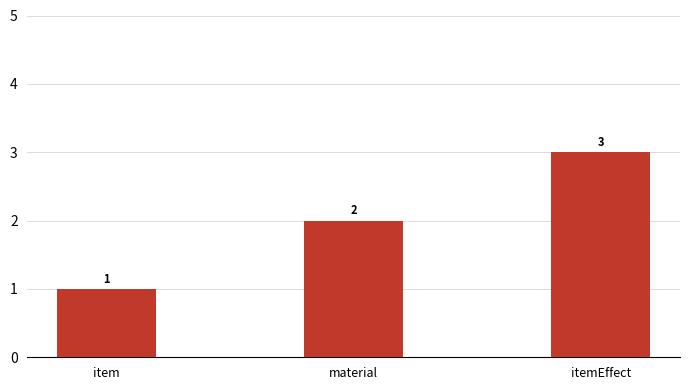

List the labels in order of value, largest first.

itemEffect, material, item